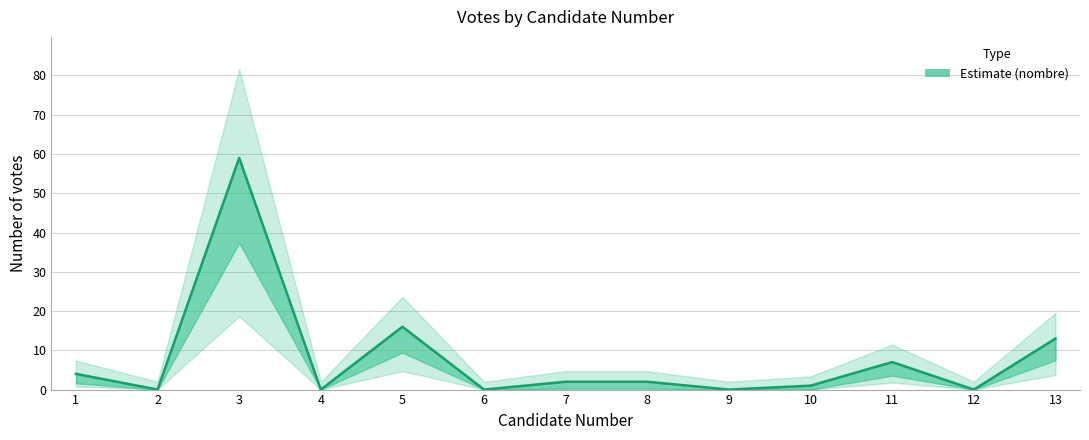

List the labels in order of value, smallest first.

2, 4, 6, 9, 12, 10, 7, 8, 1, 11, 13, 5, 3